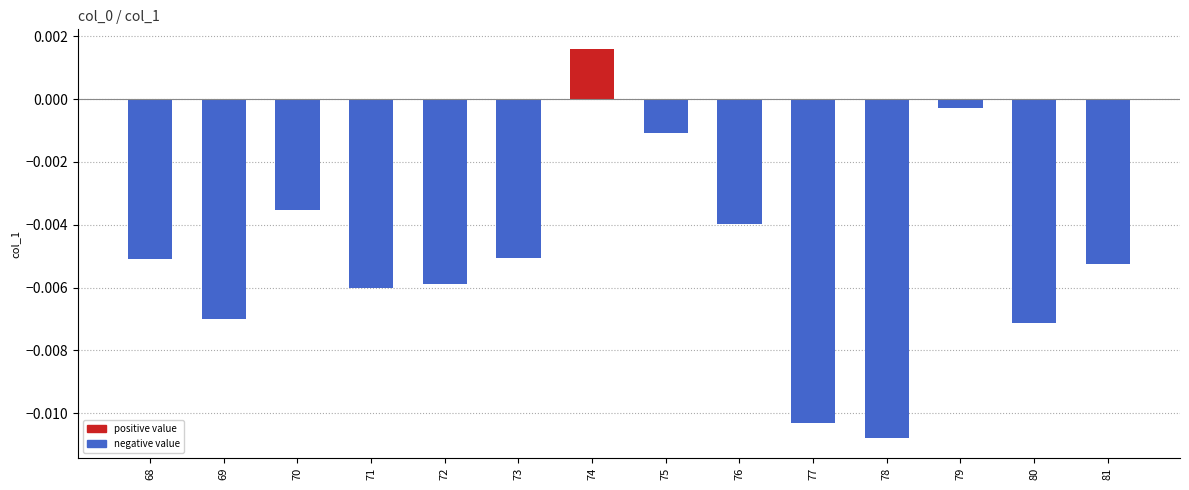

Where does the data first go above 0?

74